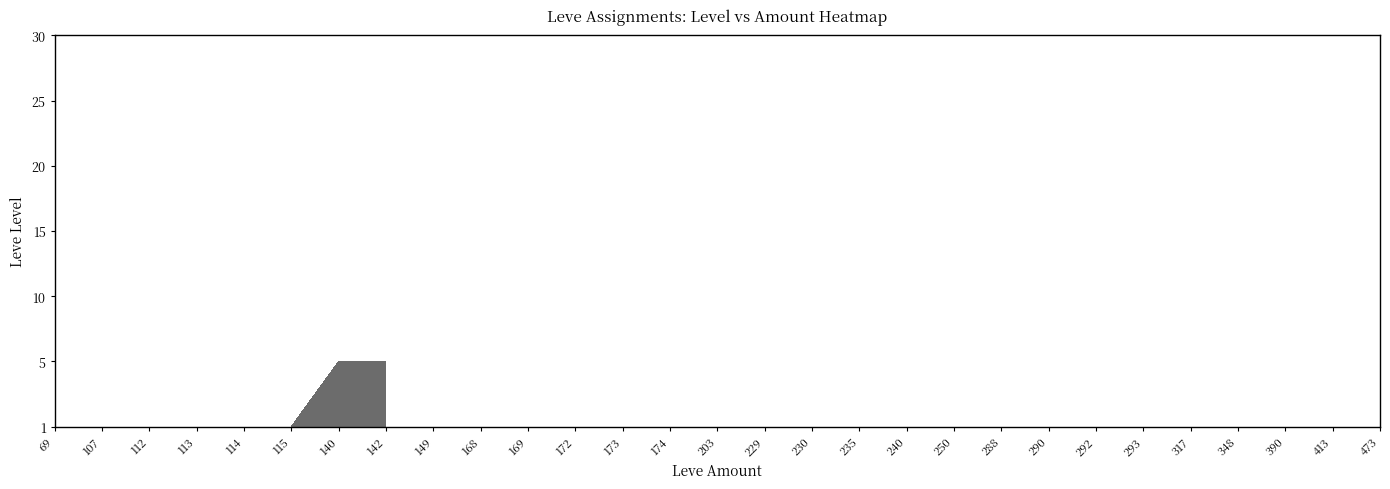

Rank the series by their maximum value, from highest to lowest.

1, 5, 10, 15, 20, 25, 30